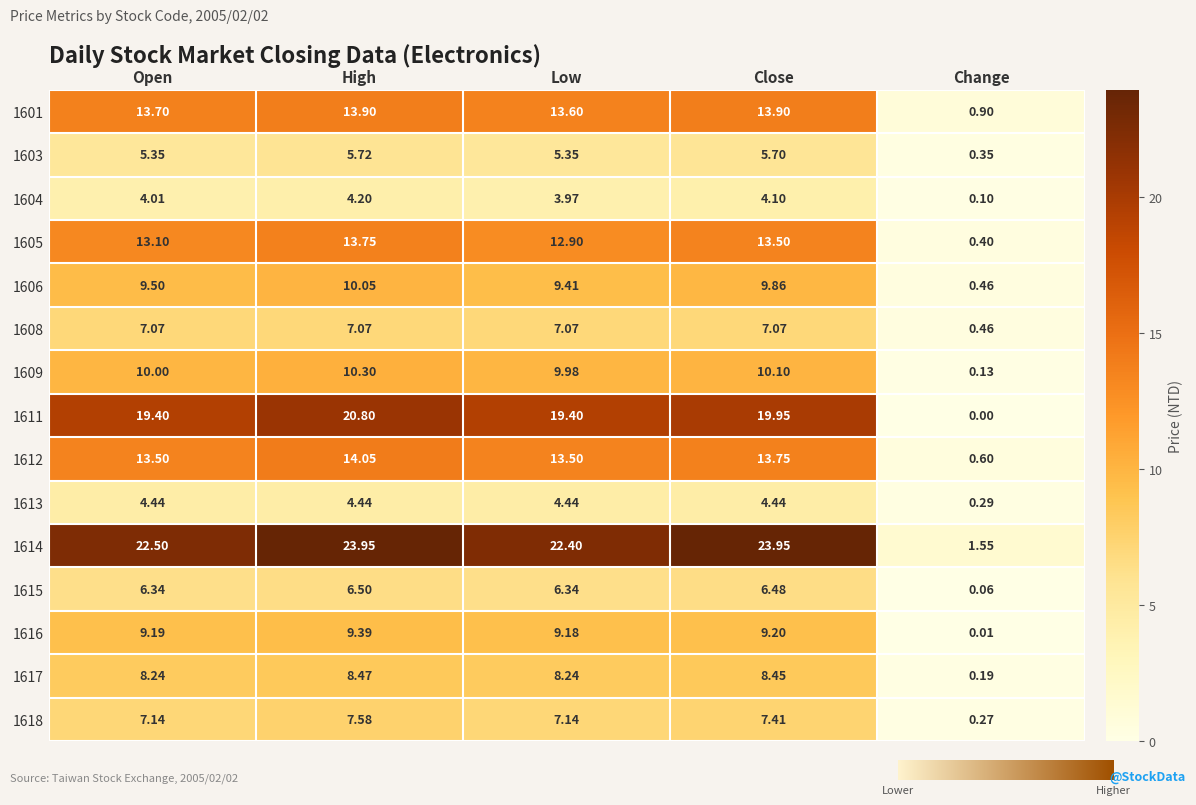

What is the difference between the 1608 values at High and Change?

6.6